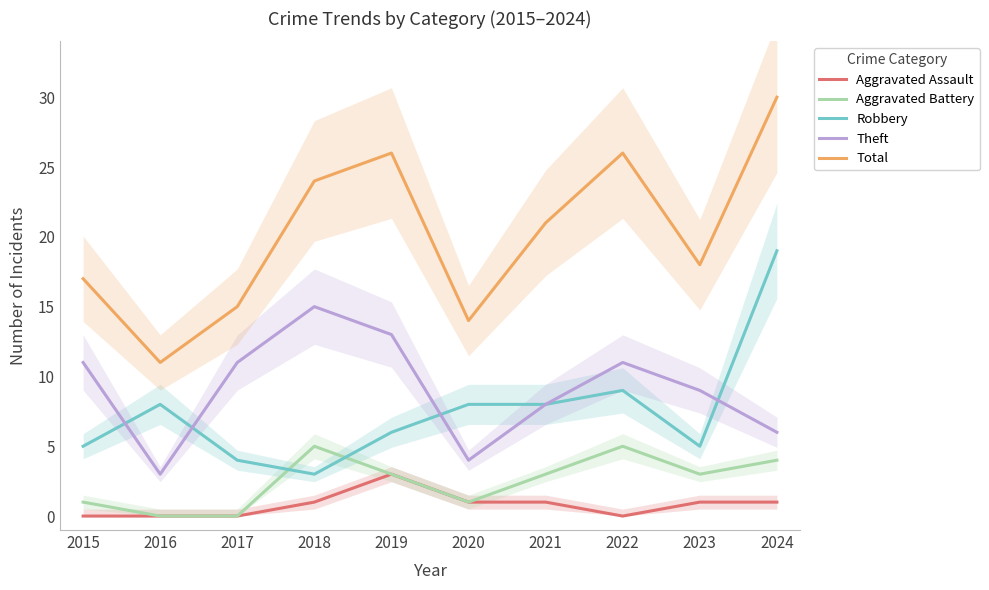

At which label does Aggravated Assault reach its peak?

2019